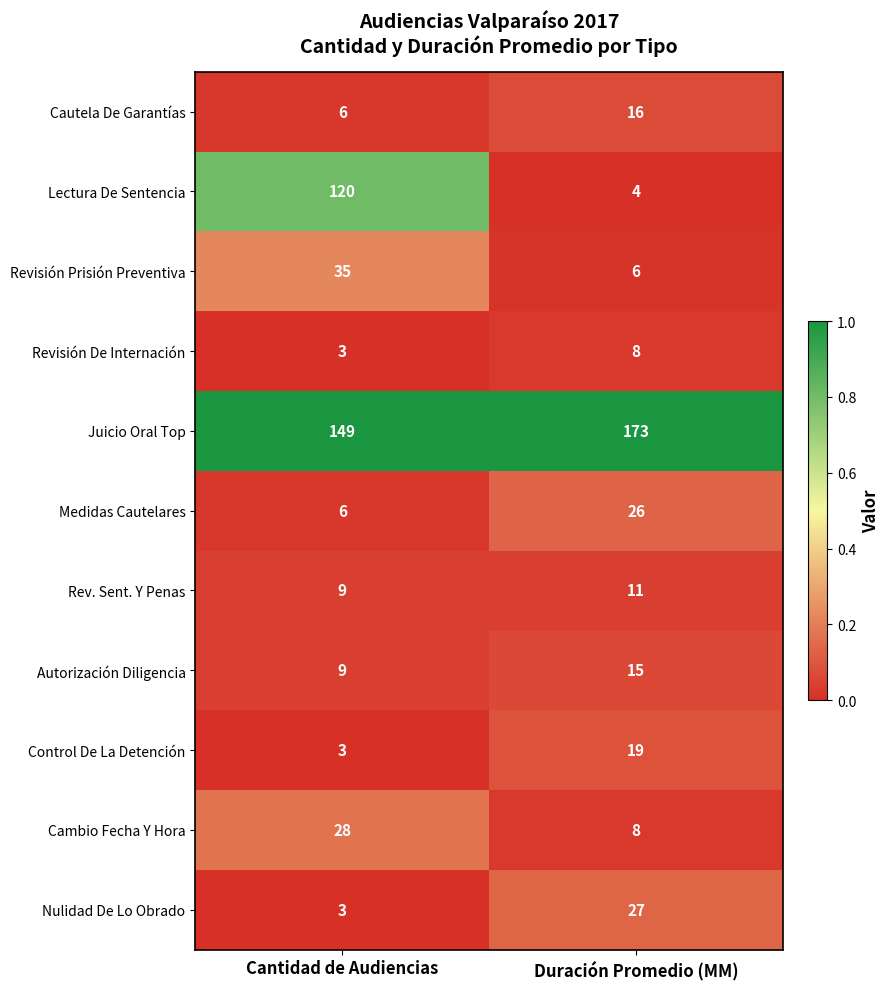

Which series changed the most between Cantidad de Audiencias and Duración Promedio (MM)?

Lectura De Sentencia